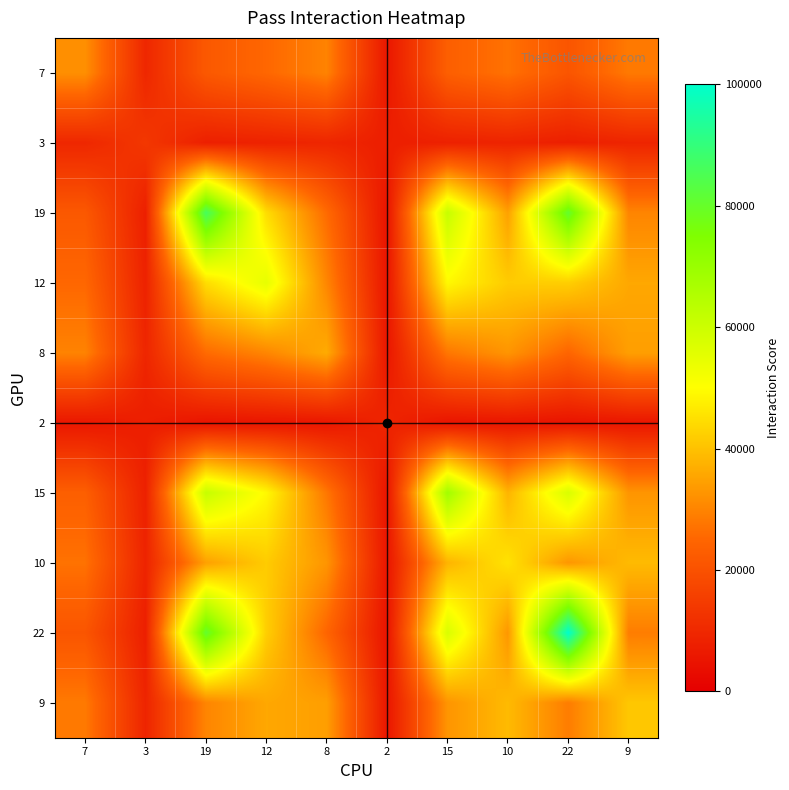

Reading left to right, what are all the values shown in this chart?

7: 7=31818.2	3=9740.3	19=21770.3	12=25189.4	8=29829.5	2=5844.2	15=23333.3	10=27045.5	22=20971.1	9=28282.8
3: 7=9740.3	3=13636.4	19=7894.7	12=8522.7	8=9375.0	2=7575.8	15=8181.8	10=8863.6	22=7747.9	9=9090.9
19: 7=21770.3	3=7894.7	19=86363.6	12=44497.6	8=25837.3	2=5023.9	15=61004.8	10=34689.0	22=80475.2	9=30143.5
12: 7=25189.4	3=8522.7	19=44497.6	12=54545.5	8=30303.0	2=5303.0	15=49090.9	10=41666.7	22=42148.8	9=35795.5
8: 7=29829.5	3=9375.0	19=25837.3	12=30303.0	8=36363.6	2=5681.8	15=27878.8	10=32727.3	22=24793.4	9=34343.4
2: 7=5844.2	3=7575.8	19=5023.9	12=5303.0	8=5681.8	2=9090.9	15=5151.5	10=5454.5	22=4958.7	9=5555.6
15: 7=23333.3	3=8181.8	19=61004.8	12=49090.9	8=27878.8	2=5151.5	15=68181.8	10=37878.8	22=57334.7	9=32727.3
10: 7=27045.5	3=8863.6	19=34689.0	12=41666.7	8=32727.3	2=5454.5	15=37878.8	10=45454.5	22=33057.9	9=38863.6
22: 7=20971.1	3=7747.9	19=80475.2	12=42148.8	8=24793.4	2=4958.7	15=57334.7	10=33057.9	22=100000.0	9=28822.3
9: 7=28282.8	3=9090.9	19=30143.5	12=35795.5	8=34343.4	2=5555.6	15=32727.3	10=38863.6	22=28822.3	9=40909.1